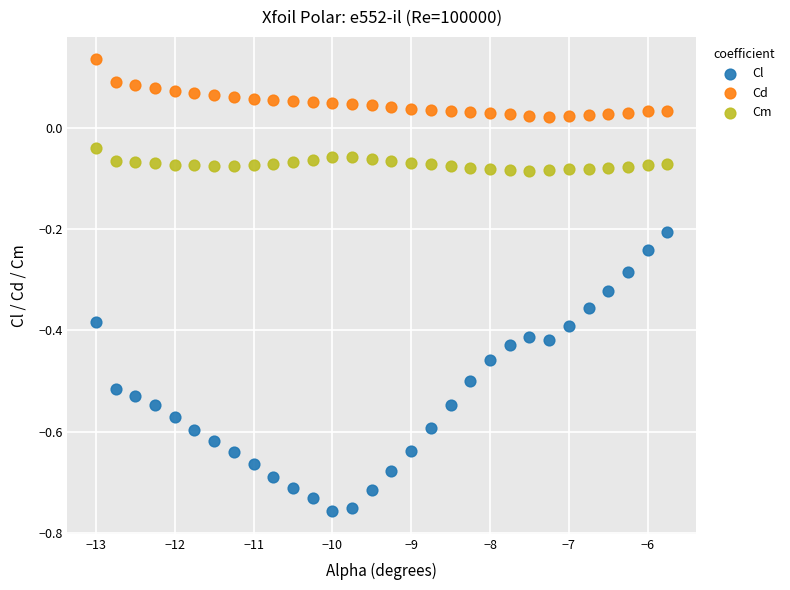

Which series reaches the minimum Y coordinate?

Cl